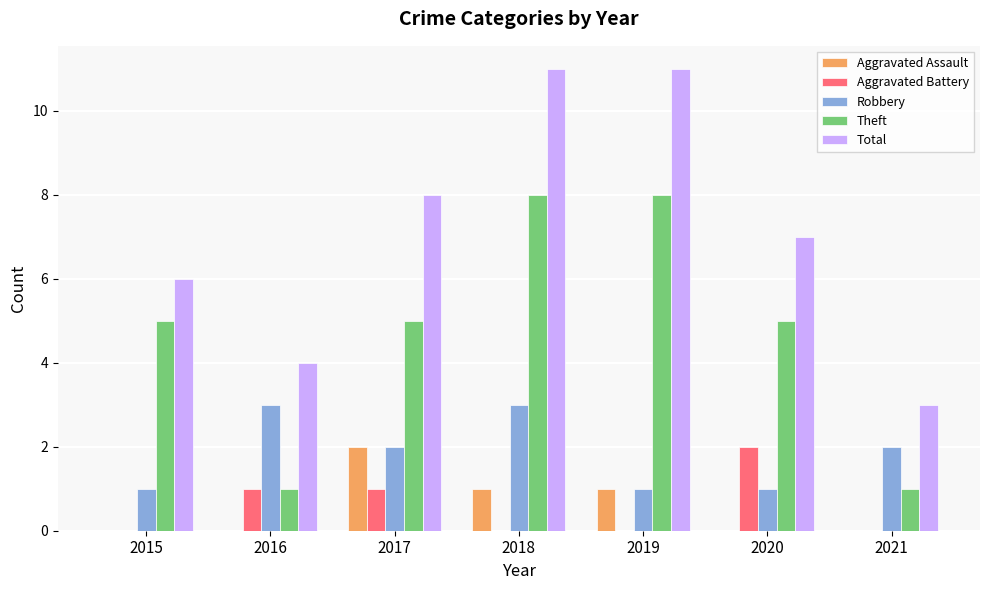

What is the maximum value shown in the chart?

11